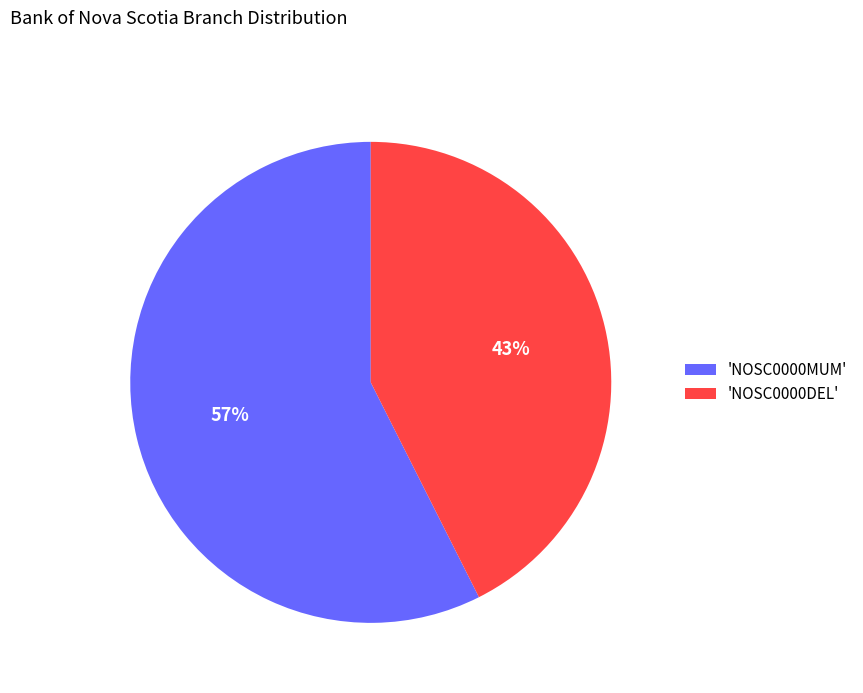

True or false: 'NOSC0000DEL' accounts for 43% of the total.

True